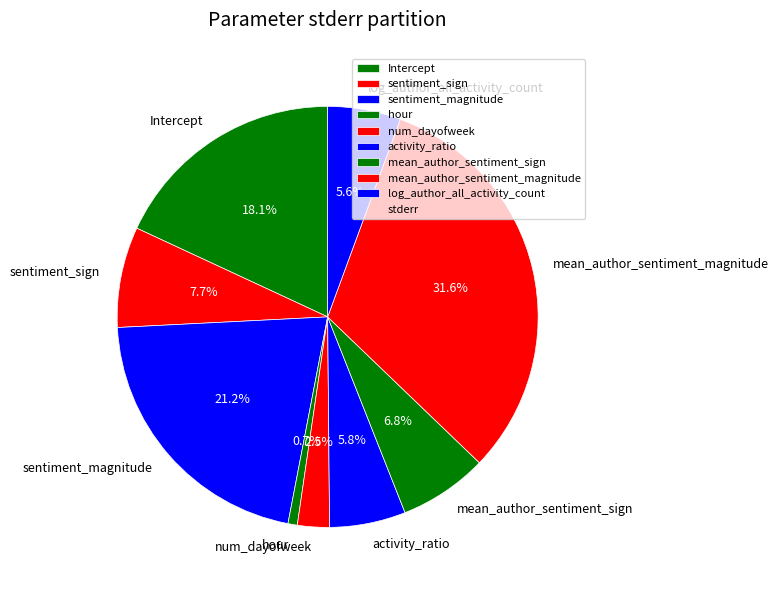

Which slice is the largest?

mean_author_sentiment_magnitude